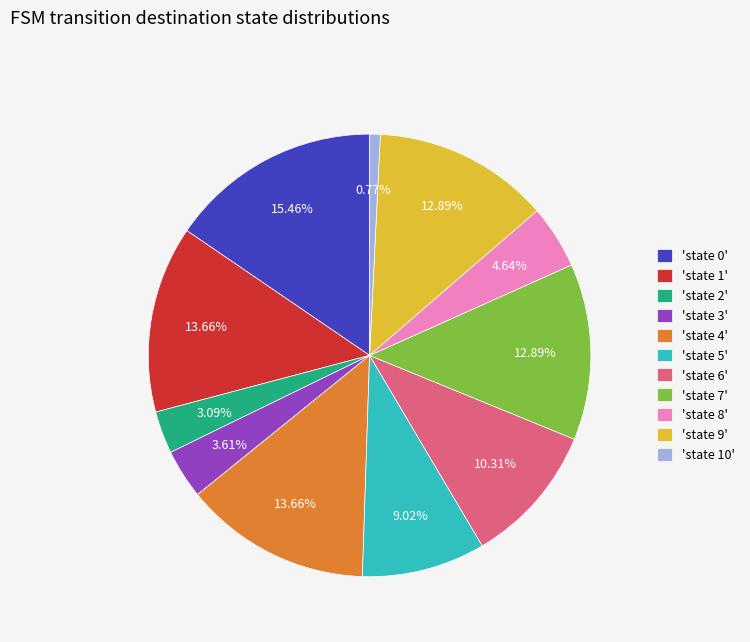

Which has a higher value, 'state 0' or 'state 2'?

'state 0'